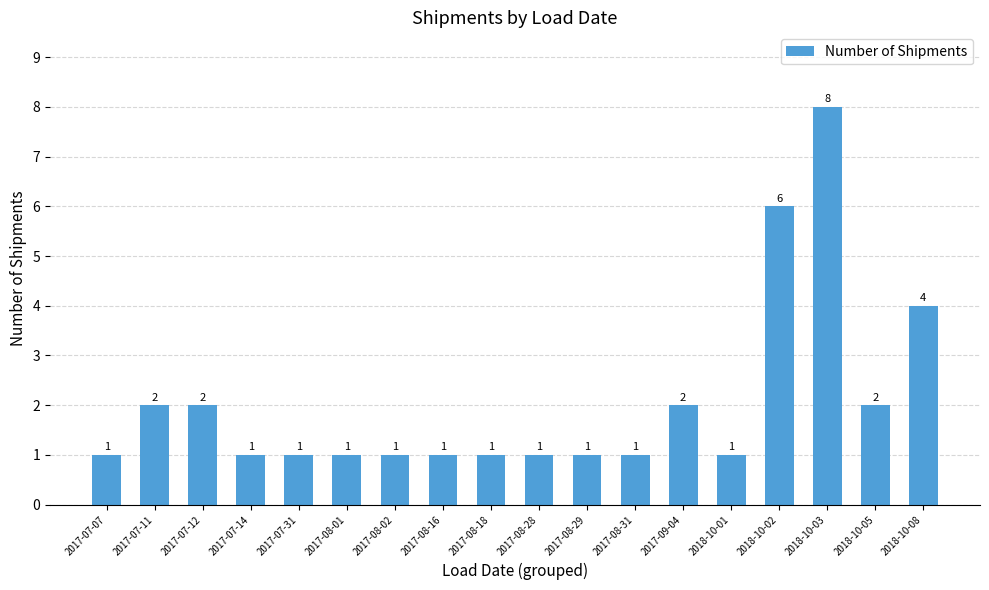

Are the bars grouped side by side (vs. stacked)?

No